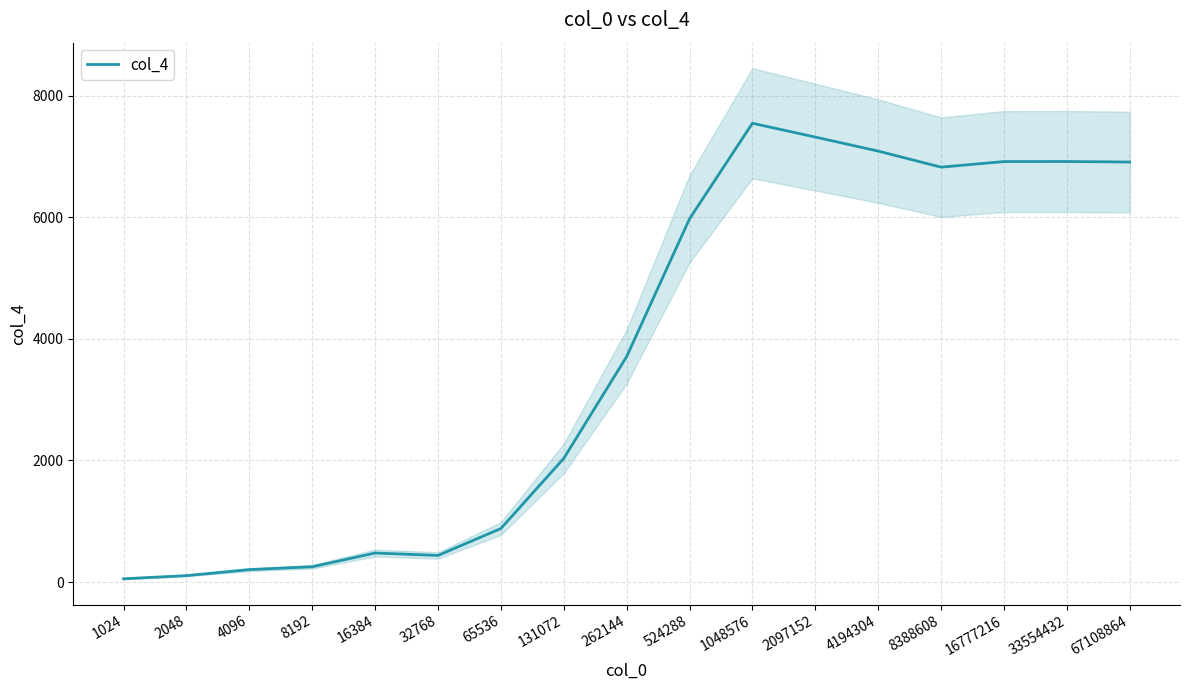

What is the average value?

3744